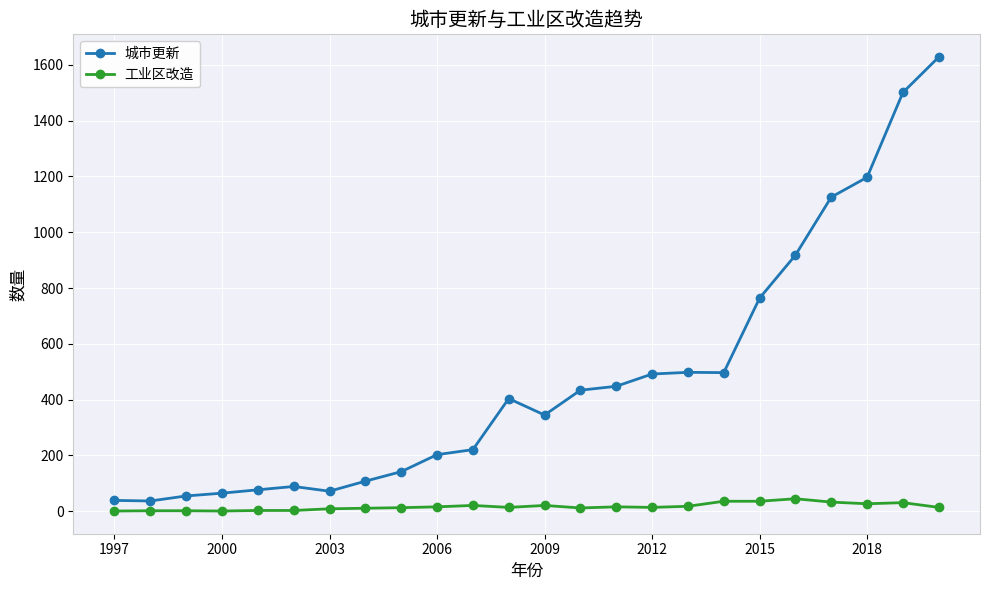

What is the lowest value of the 城市更新 series?

37